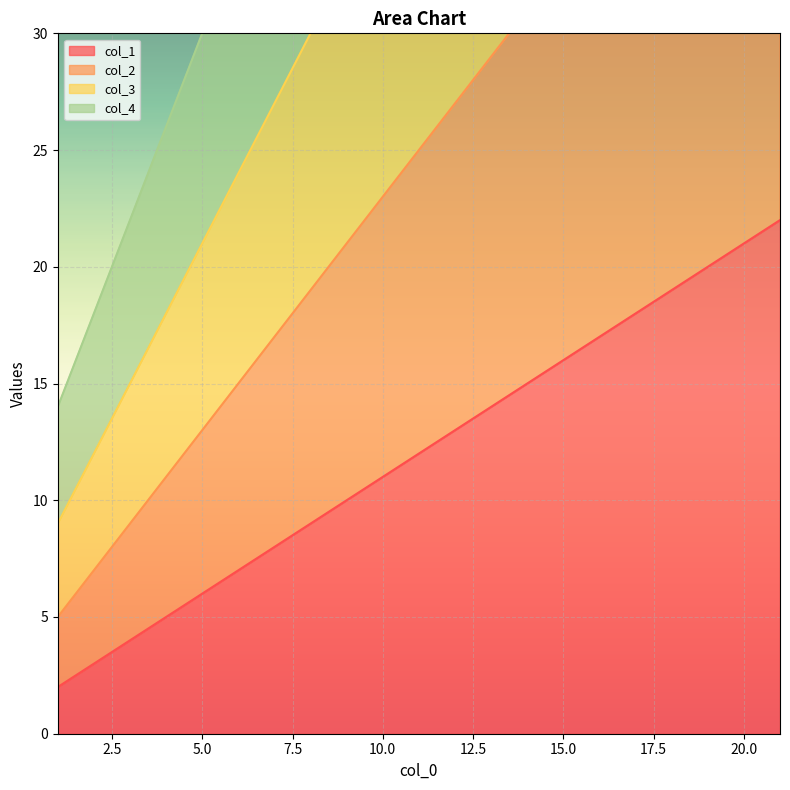

Which series has the largest total across all categories?

col_4